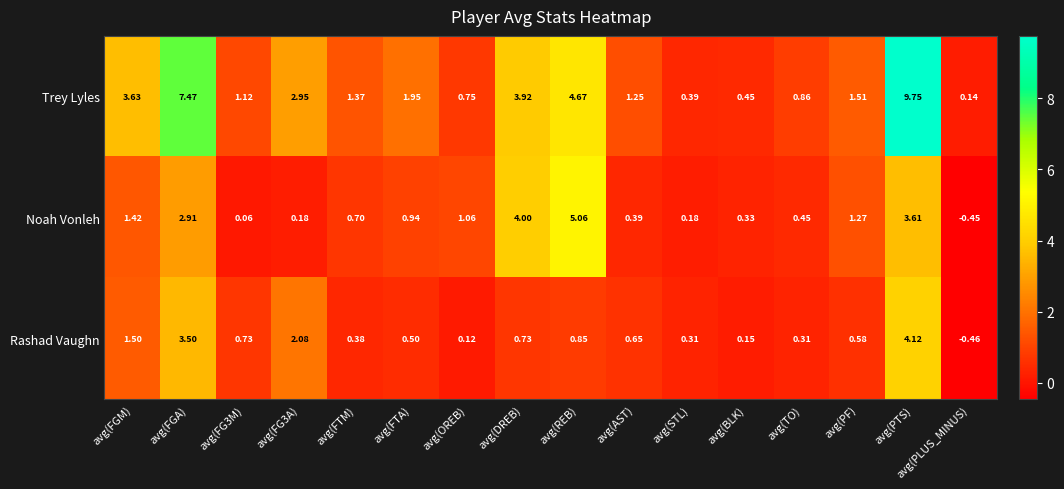

Rank the series by their average value, from lowest to highest.

Rashad Vaughn, Noah Vonleh, Trey Lyles